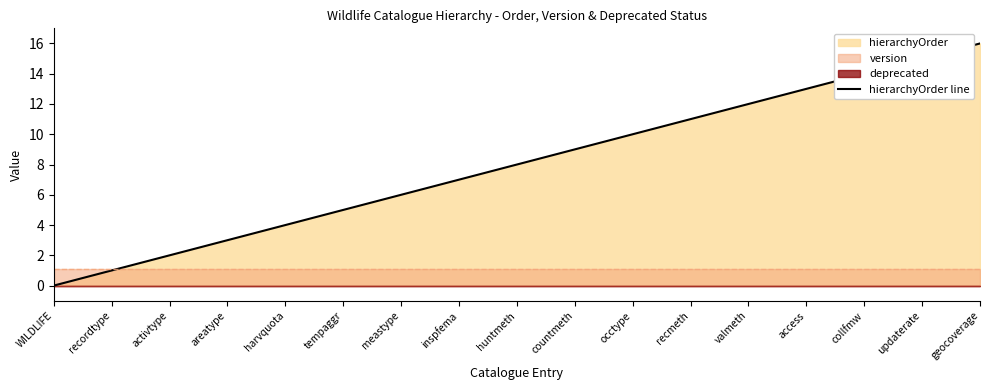

Which category has the highest value across all series?

geocoverage